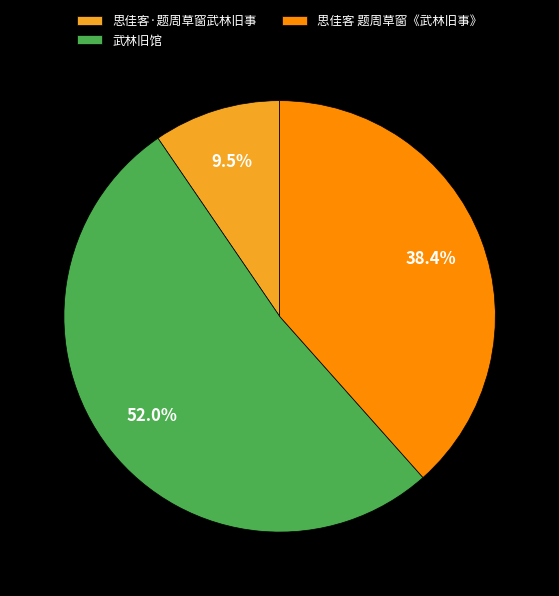

Is 思佳客 题周草窗《武林旧事》 the majority of the pie?

No